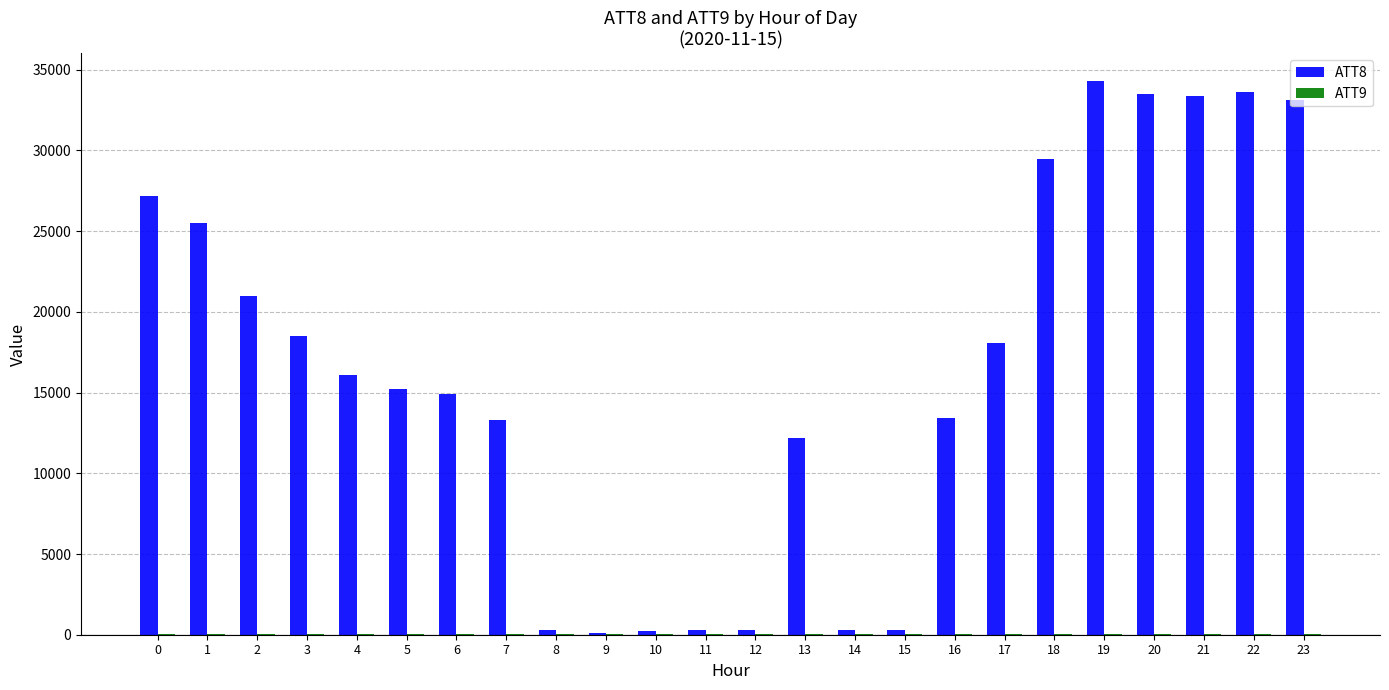

What is the greatest value displayed?

34300.0